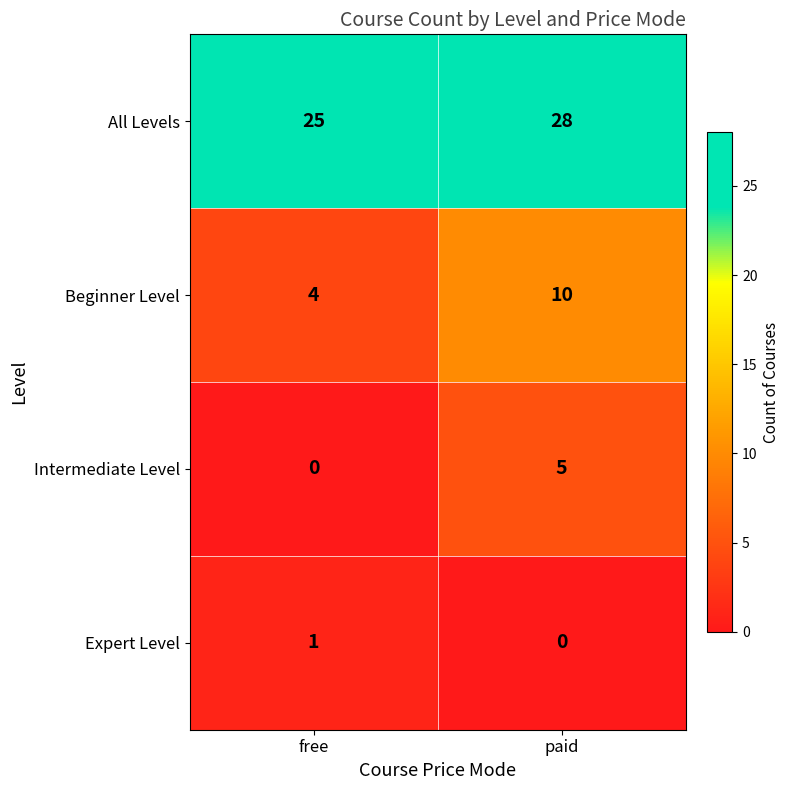

At which category does the chart reach its peak across all series?

paid